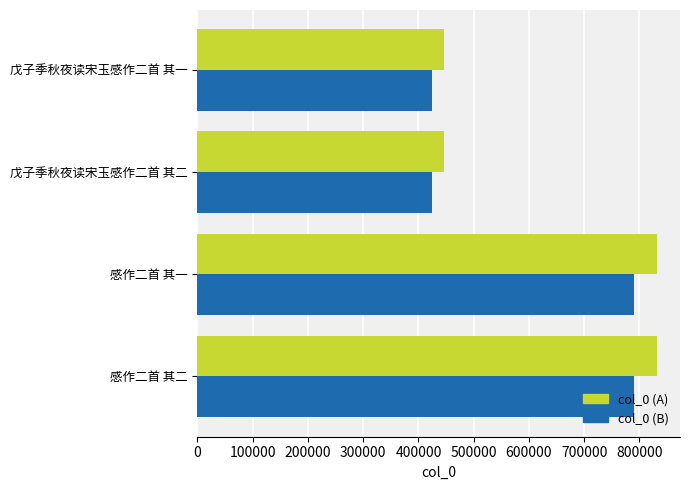

What is the spread (max minus min) of values at 感作二首 其一?

41590.2